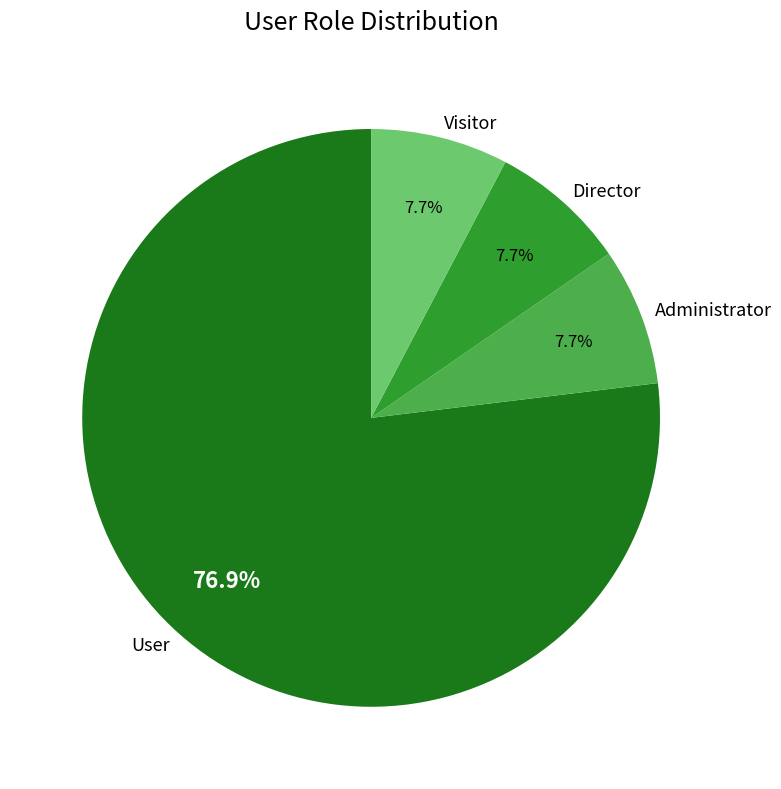

How many segments does this pie chart have?

4